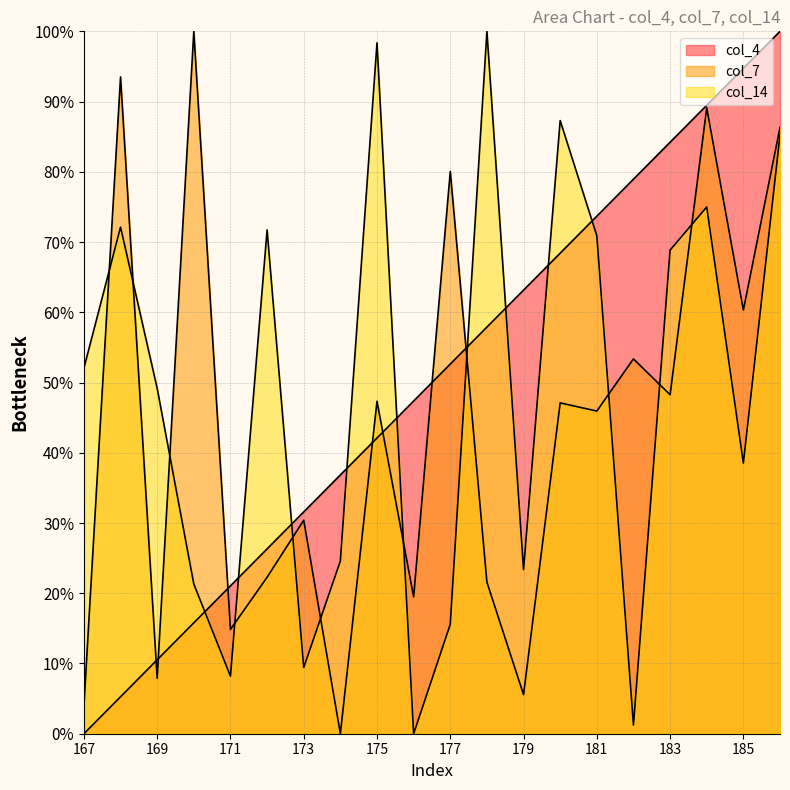

Which series changed the most between 170 and 174?

col_7